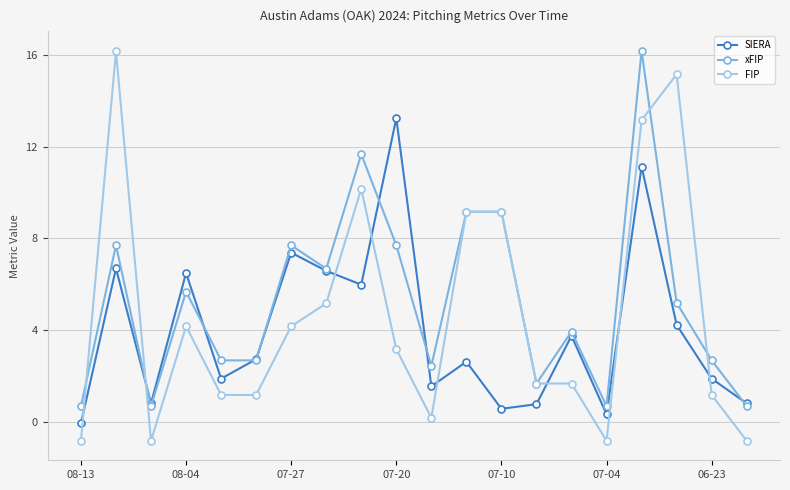

Which series has the largest range (max minus min)?

FIP